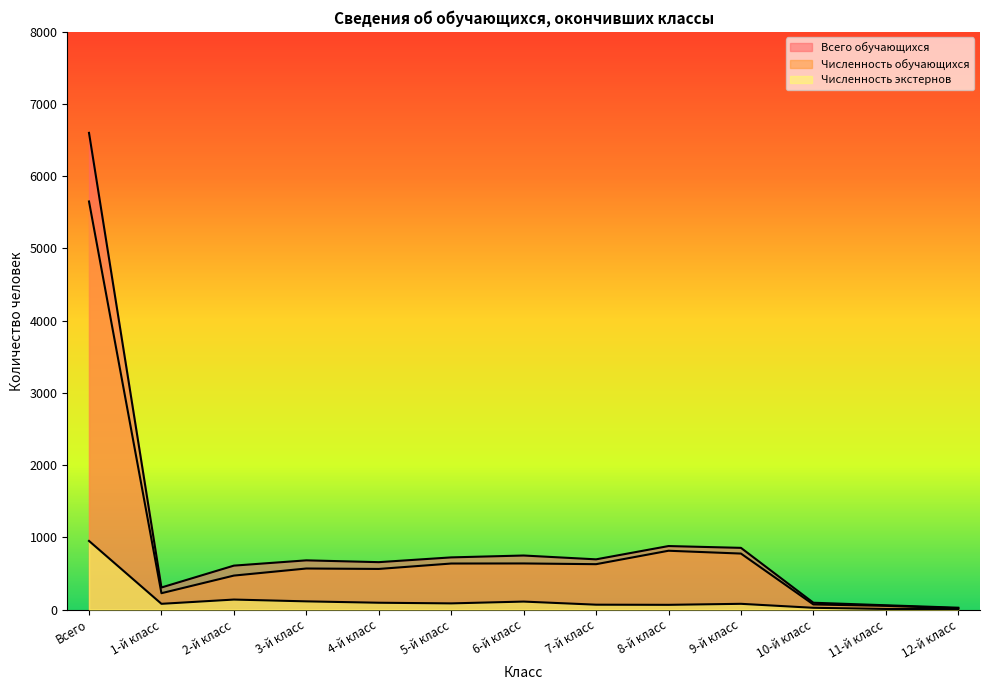

What is the label of the 4th point from the right?

9-й класс